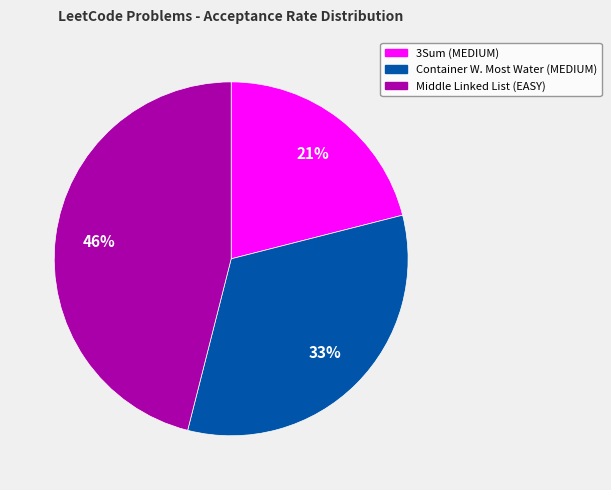

Is it true that Container W. Most Water (MEDIUM) is 33% of the pie?

True